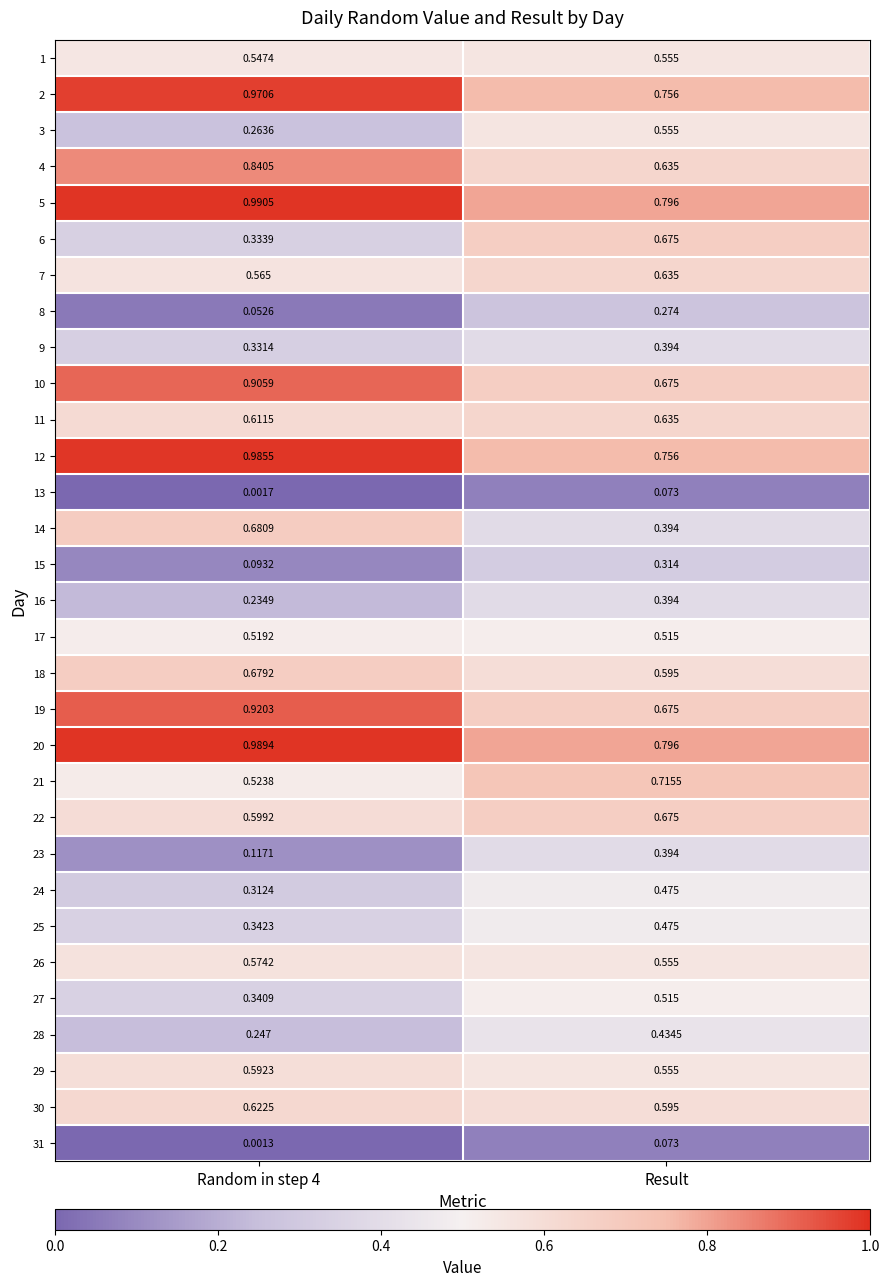

Is the value of 22 at Result greater than the value of 11 at Random in step 4?

Yes